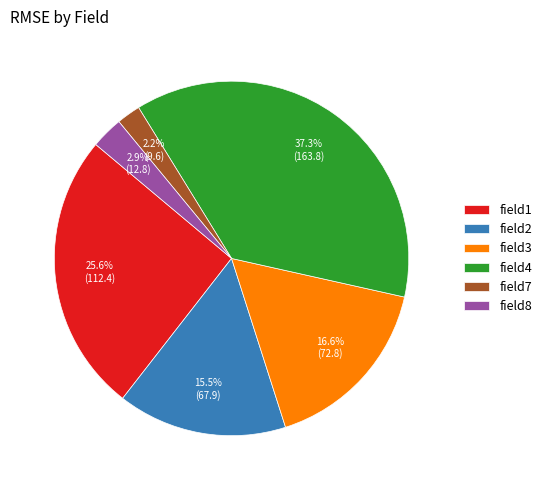

To the nearest percent, what is the combined percentage of field7 and field3?

19%